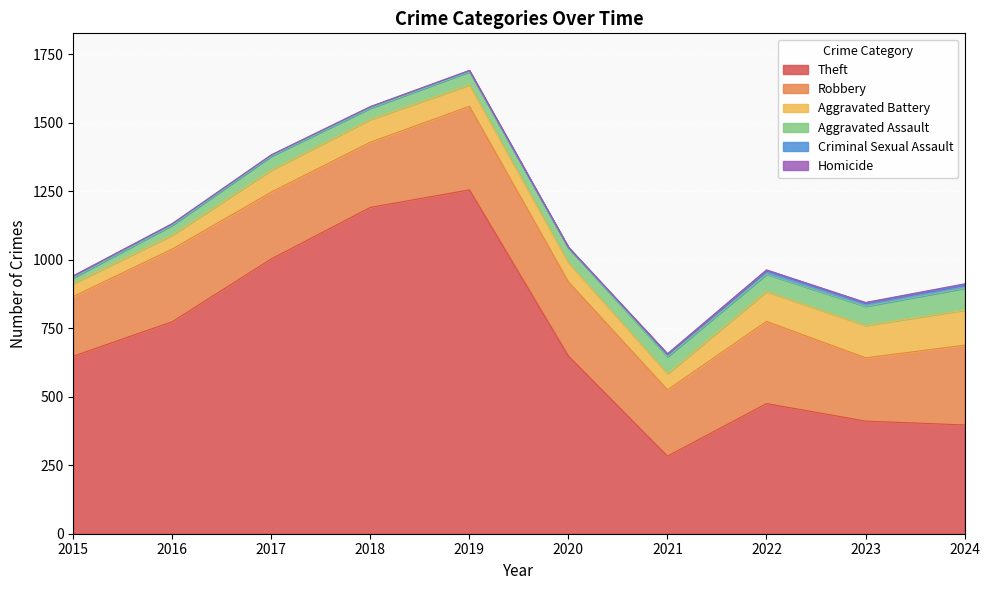

In Criminal Sexual Assault, how many points are higher than both neighbors (excluding endpoints)?

2